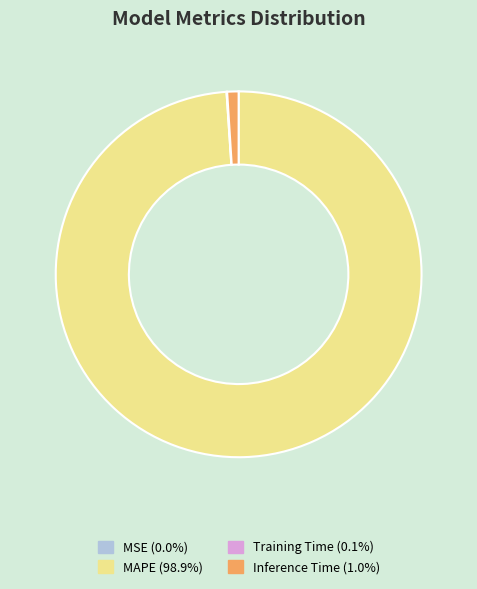

Is there a majority slice in this chart?

Yes